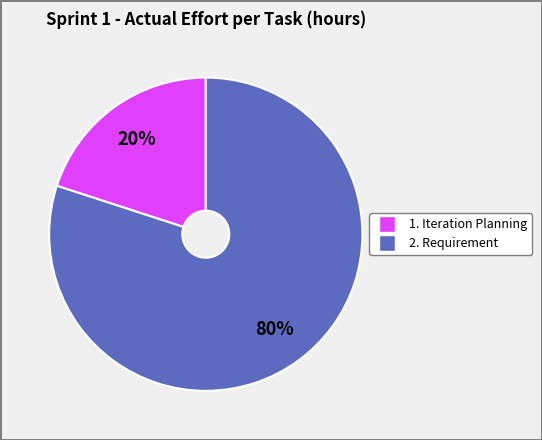

To the nearest percent, what is the difference between the largest and smallest slice percentages?

60%